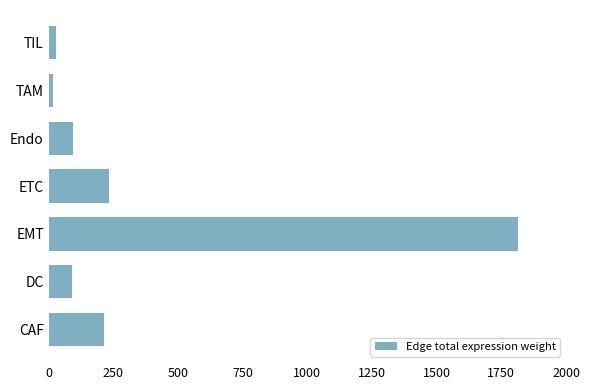

How many data points are above 93?

4